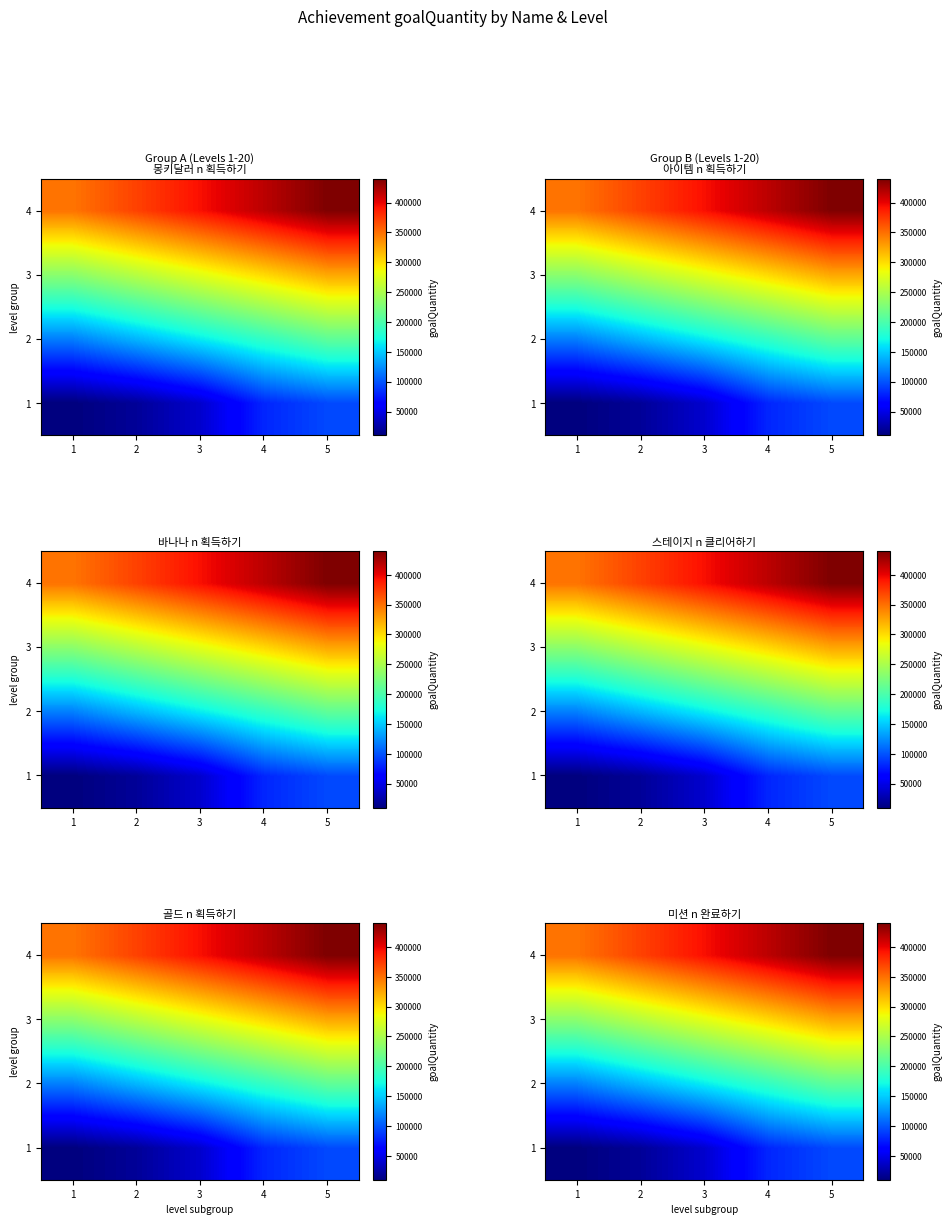

At how many categories does at least one series exceed 146962?

5